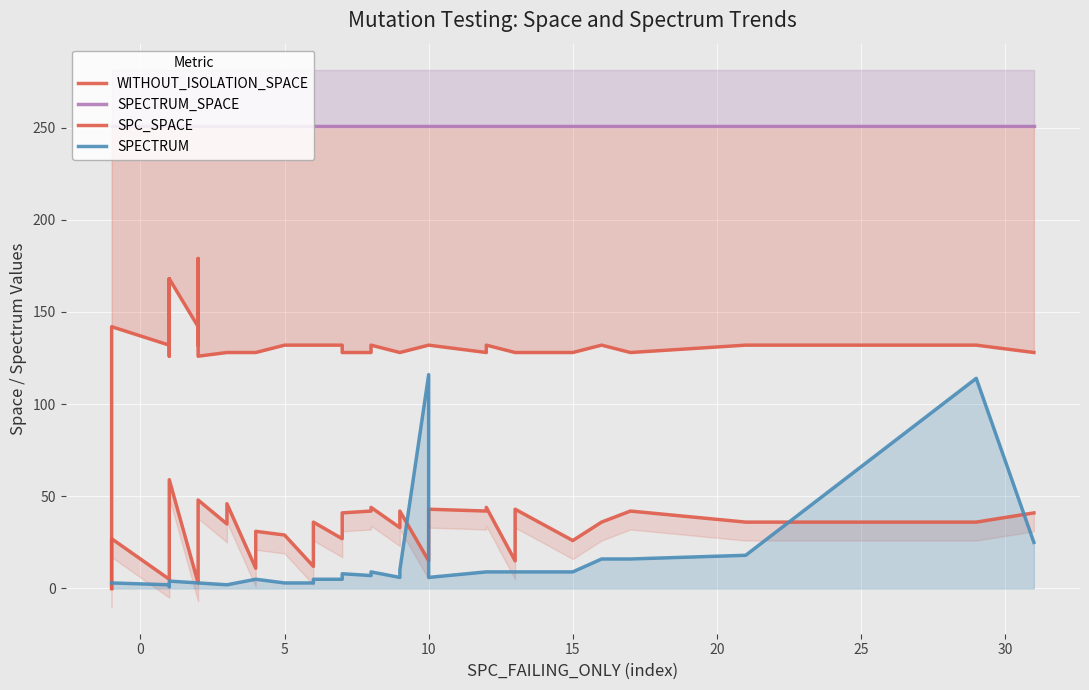

Is the value of WITHOUT_ISOLATION_SPACE at 37 greater than the value of SPC_SPACE at 34?

Yes